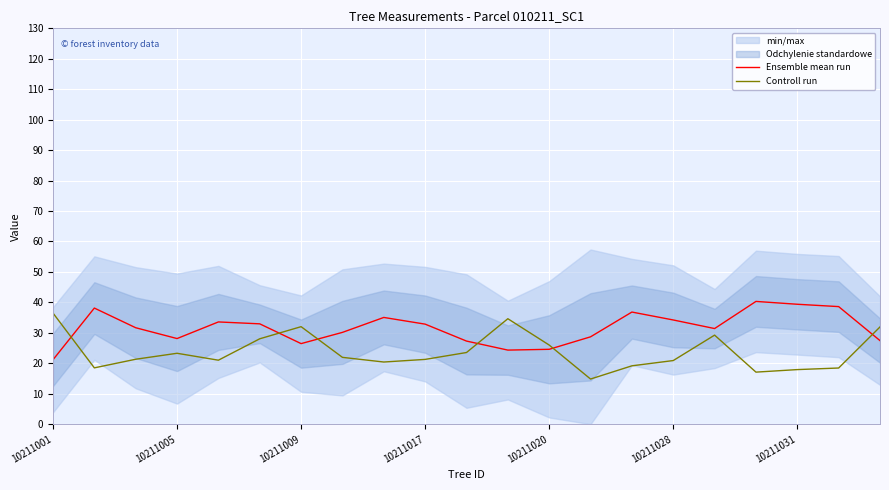

After their last crossing, which series has the higher values: Controll run or Ensemble mean run?

Controll run